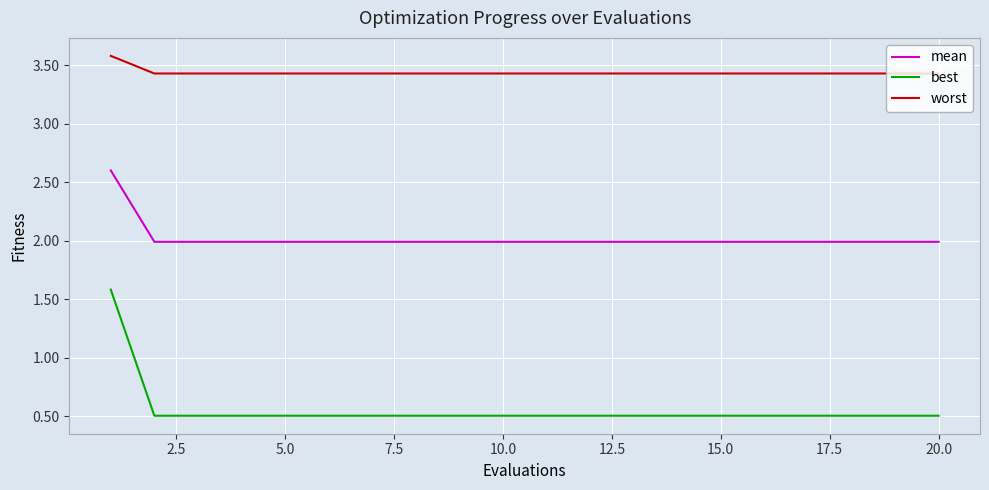

What is the sum of all mean values?

40.4